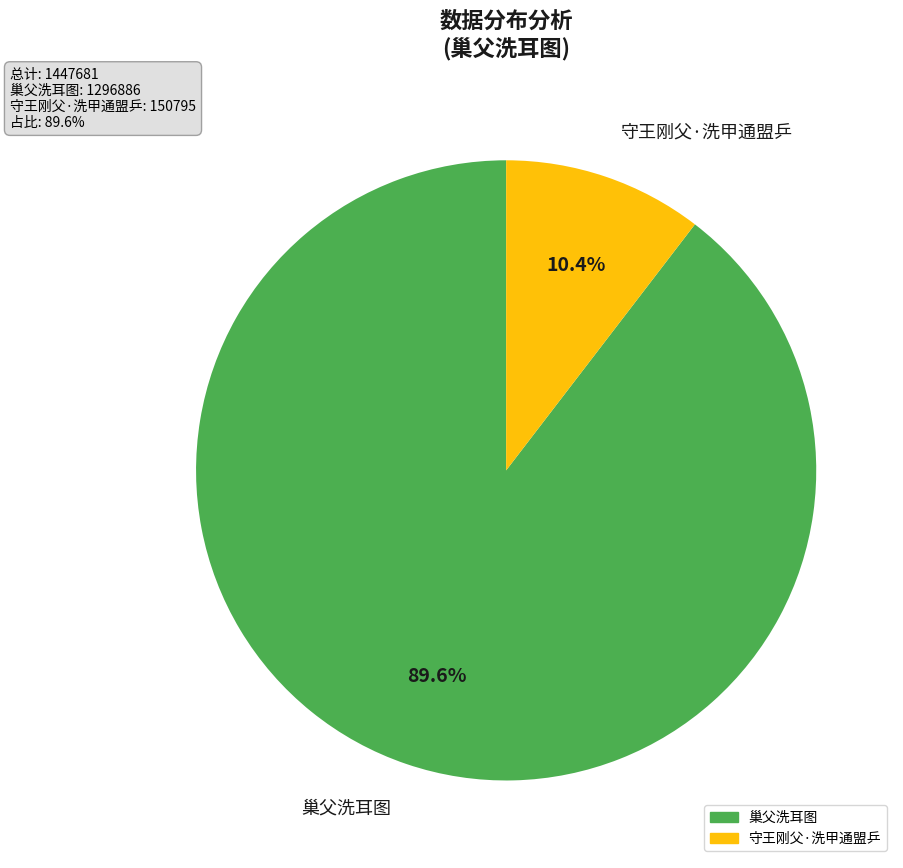

Is there a majority slice in this chart?

Yes